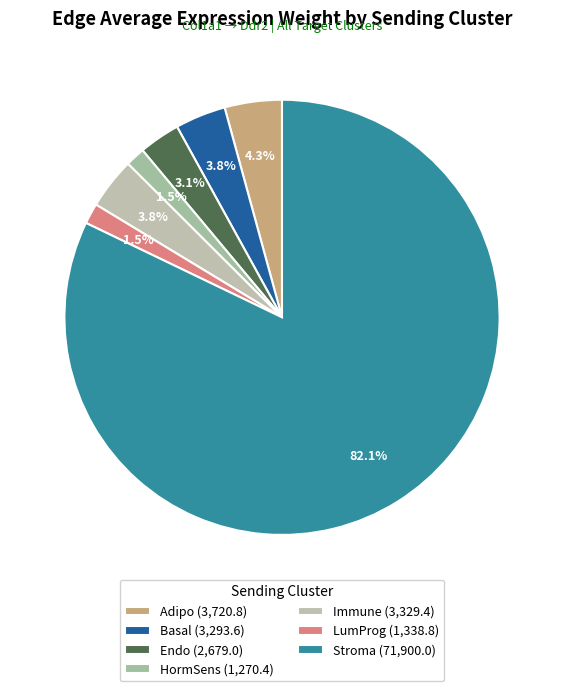

Count the number of slices in the pie.

7